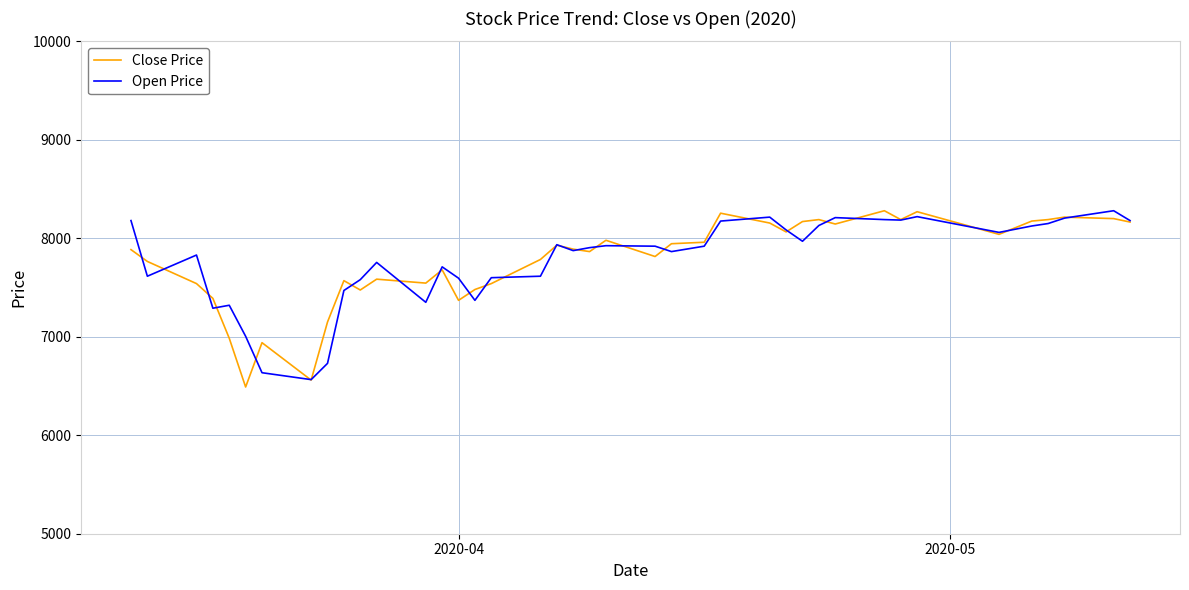

What is the highest value of the Open Price series?

8280